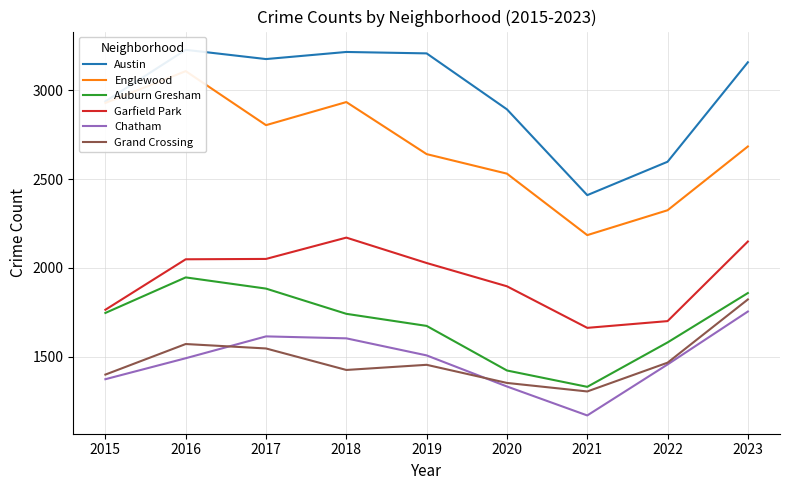

At which category does Auburn Gresham reach its first local valley?

2021